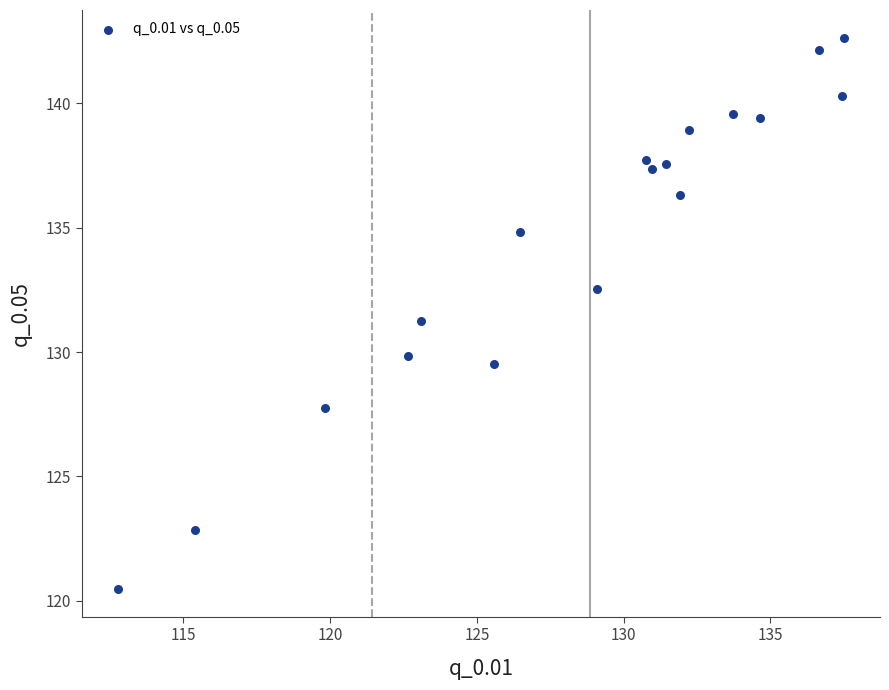

What is the range of Y values (max minus min)?

22.2